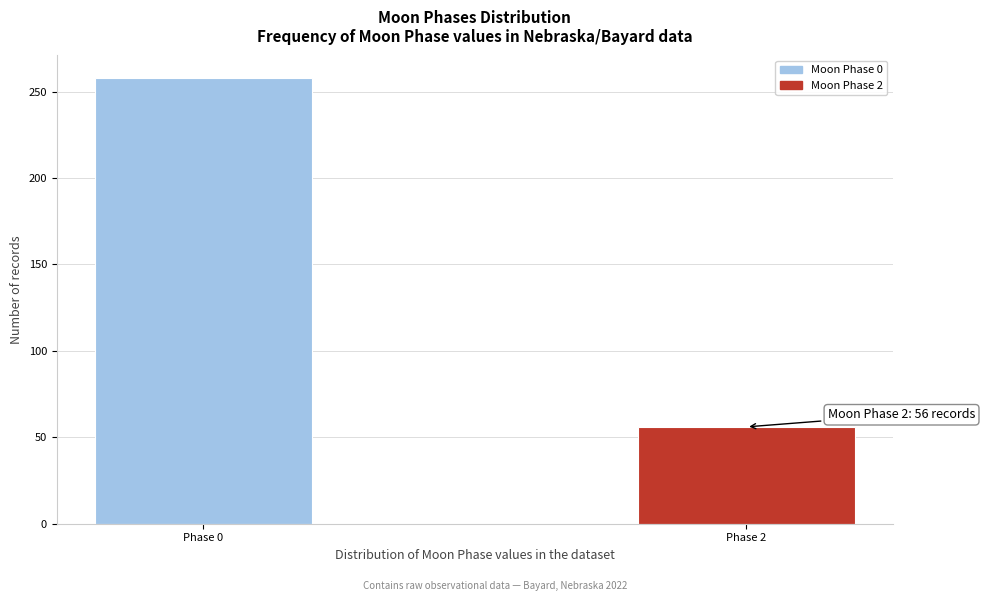

Reading left to right, extract all data points from this chart.

258	56